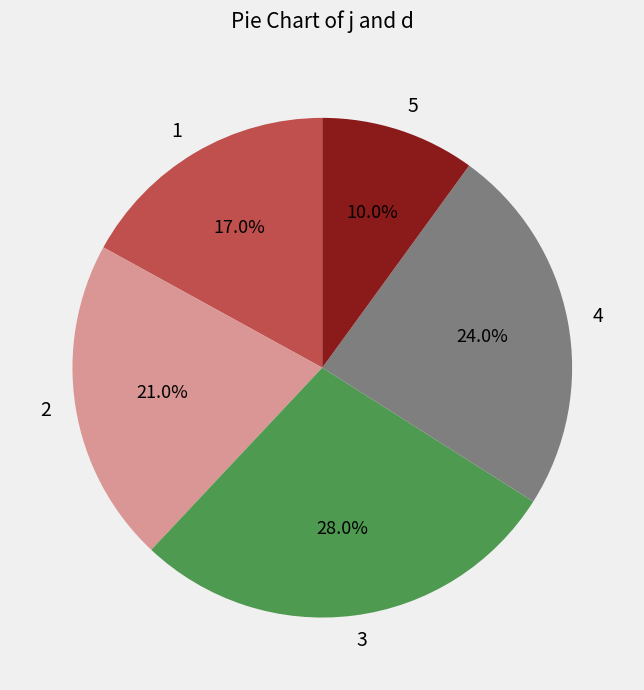

What is the smallest slice in the pie chart?

5